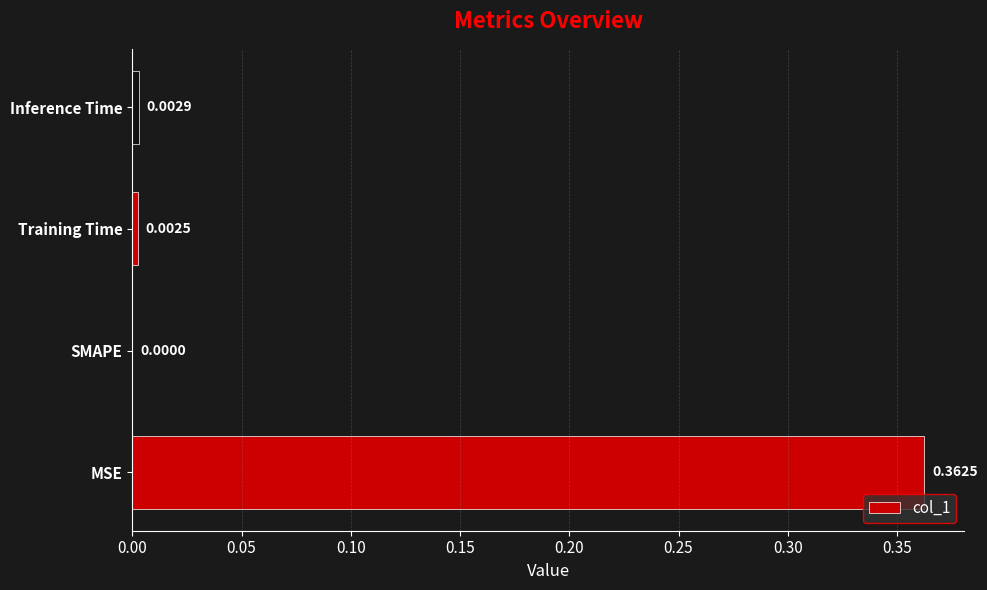

At which label is the value closest to 0?

SMAPE